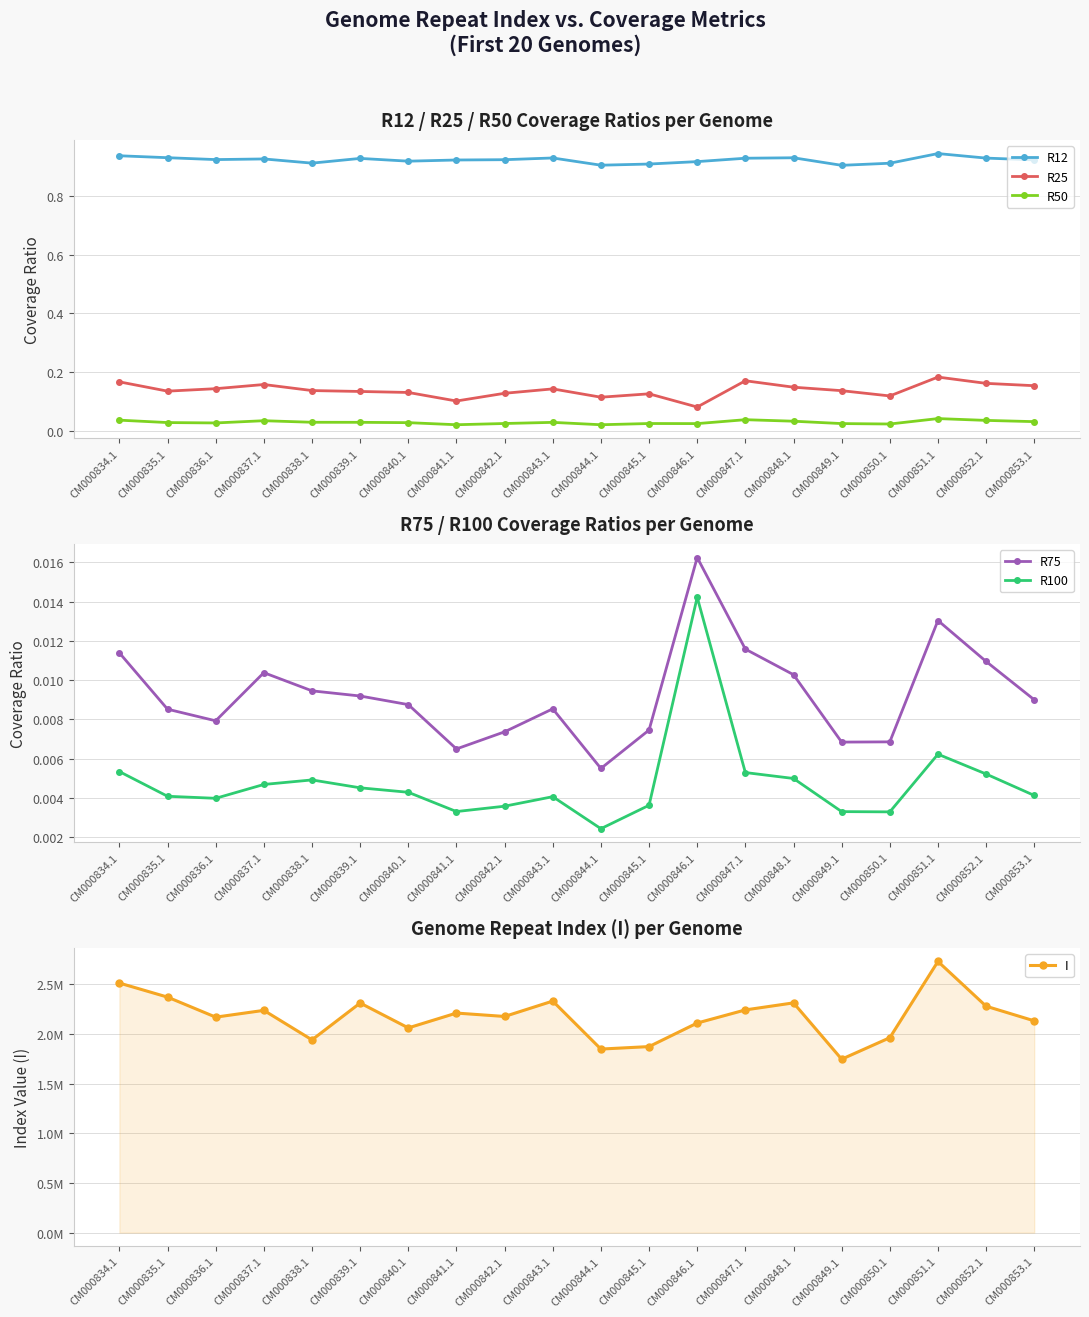

Reading right to left, list all the values displayed in this chart.

R12: 0.9	0.9	0.9	0.9	0.9	0.9	0.9	0.9	0.9	0.9	0.9	0.9	0.9	0.9	0.9	0.9	0.9	0.9	0.9	0.9
R25: 0.2	0.2	0.2	0.1	0.1	0.1	0.2	0.1	0.1	0.1	0.1	0.1	0.1	0.1	0.1	0.1	0.2	0.1	0.1	0.2
R50: 0.0	0.0	0.0	0.0	0.0	0.0	0.0	0.0	0.0	0.0	0.0	0.0	0.0	0.0	0.0	0.0	0.0	0.0	0.0	0.0
R75: 0.0	0.0	0.0	0.0	0.0	0.0	0.0	0.0	0.0	0.0	0.0	0.0	0.0	0.0	0.0	0.0	0.0	0.0	0.0	0.0
R100: 0.0	0.0	0.0	0.0	0.0	0.0	0.0	0.0	0.0	0.0	0.0	0.0	0.0	0.0	0.0	0.0	0.0	0.0	0.0	0.0
I: 2130734.6	2278150.5	2728427.1	1961286.6	1745063.5	2311715.6	2240899.1	2108881.1	1871840.9	1846980.1	2329756.2	2175003.3	2209161.3	2059952.0	2310196.1	1939535.2	2236338.4	2168079.1	2369675.5	2511150.3